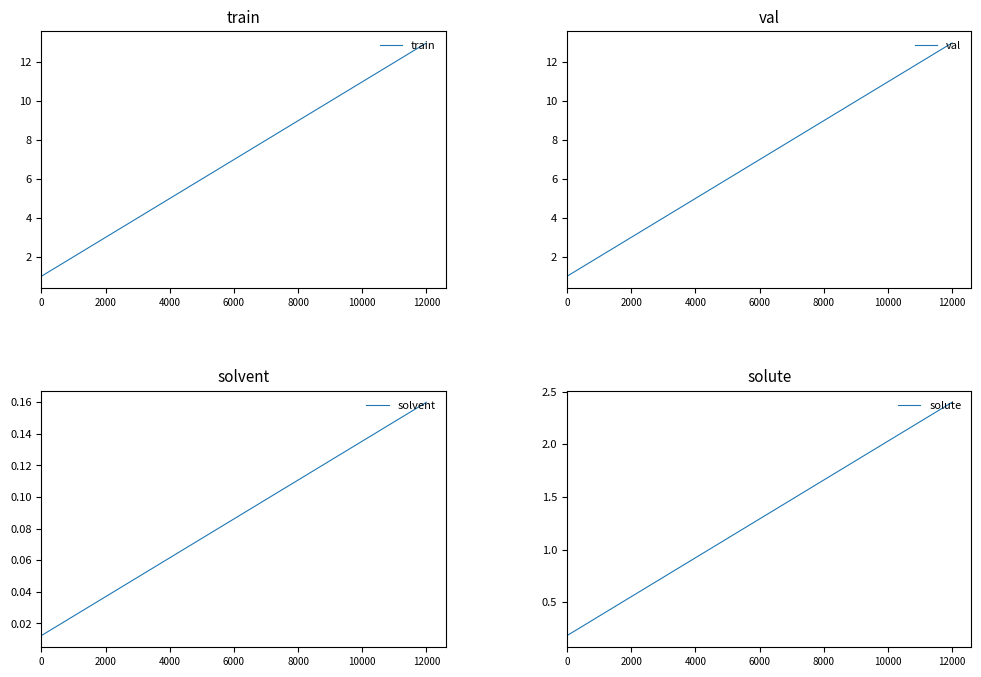

What is the sum of the train values at 9 and 11?

22.0